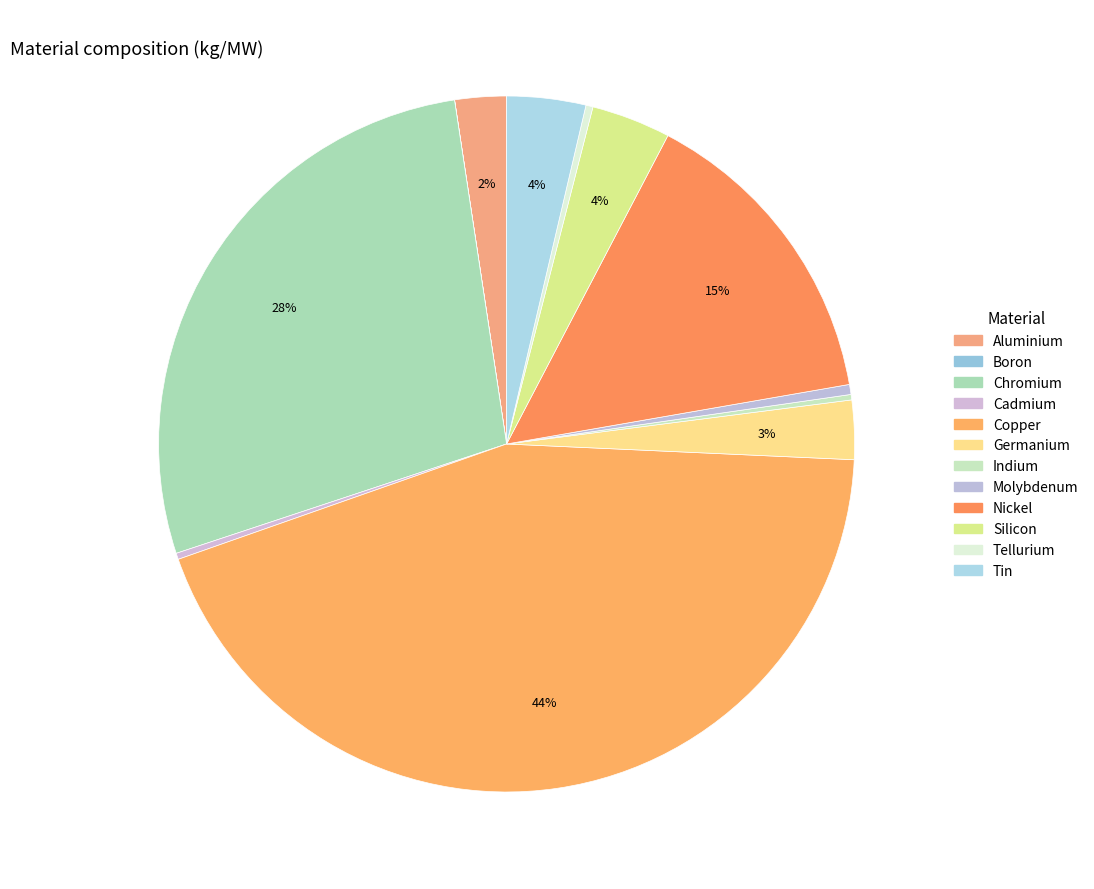

Is Tin the majority of the pie?

No